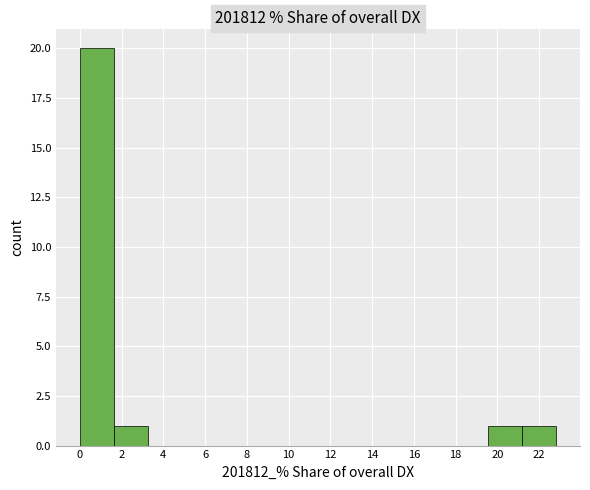

How tall is the bar that spans 0.0 to 1.6 on the x-axis? Neither the bar edges nor the heights are printed on the chart, so give them approximately, as read against the axes.

20